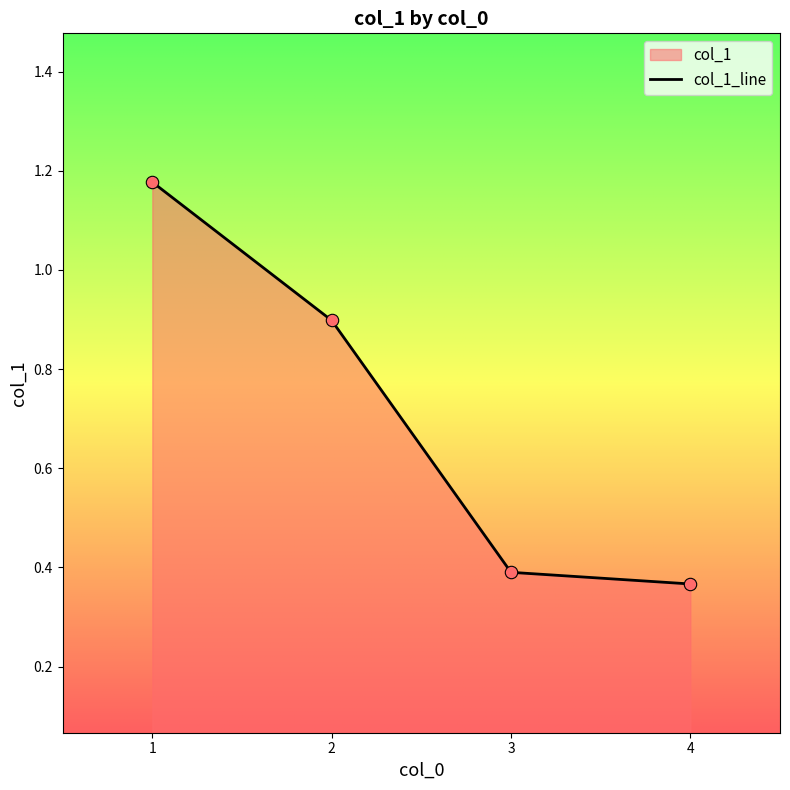

What is the difference between the maximum and minimum values?

0.8